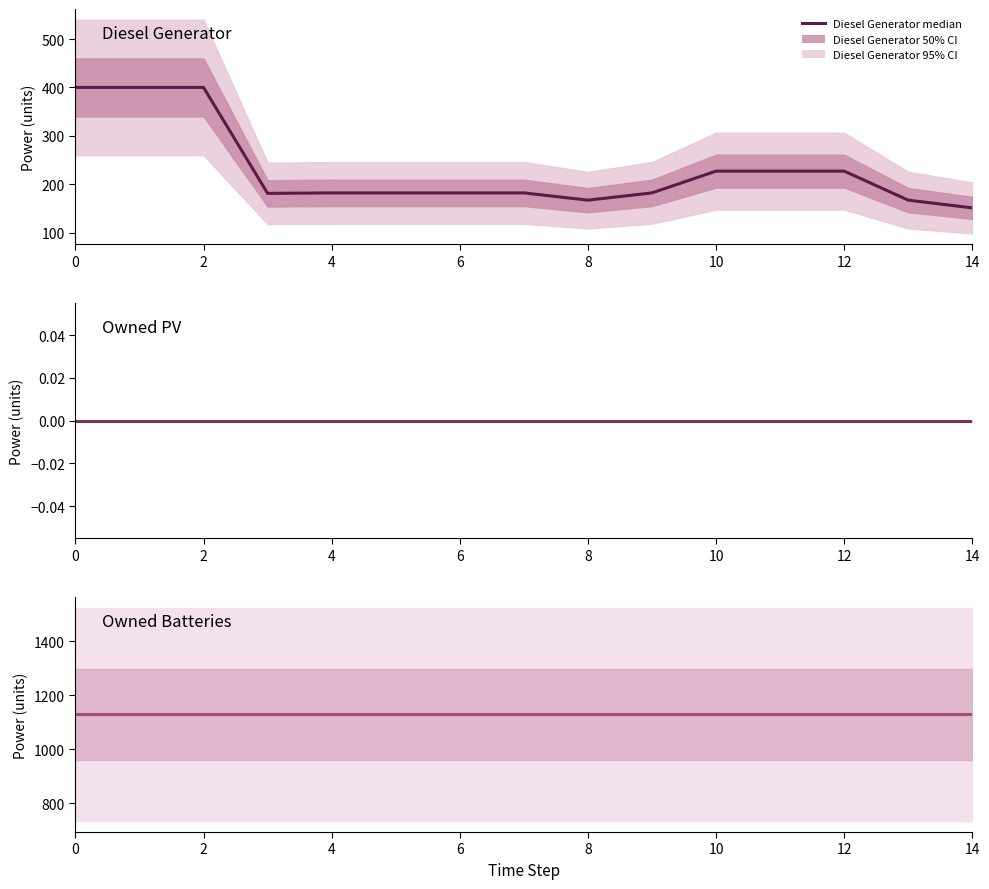

What is the total value across all series at 6?

1310